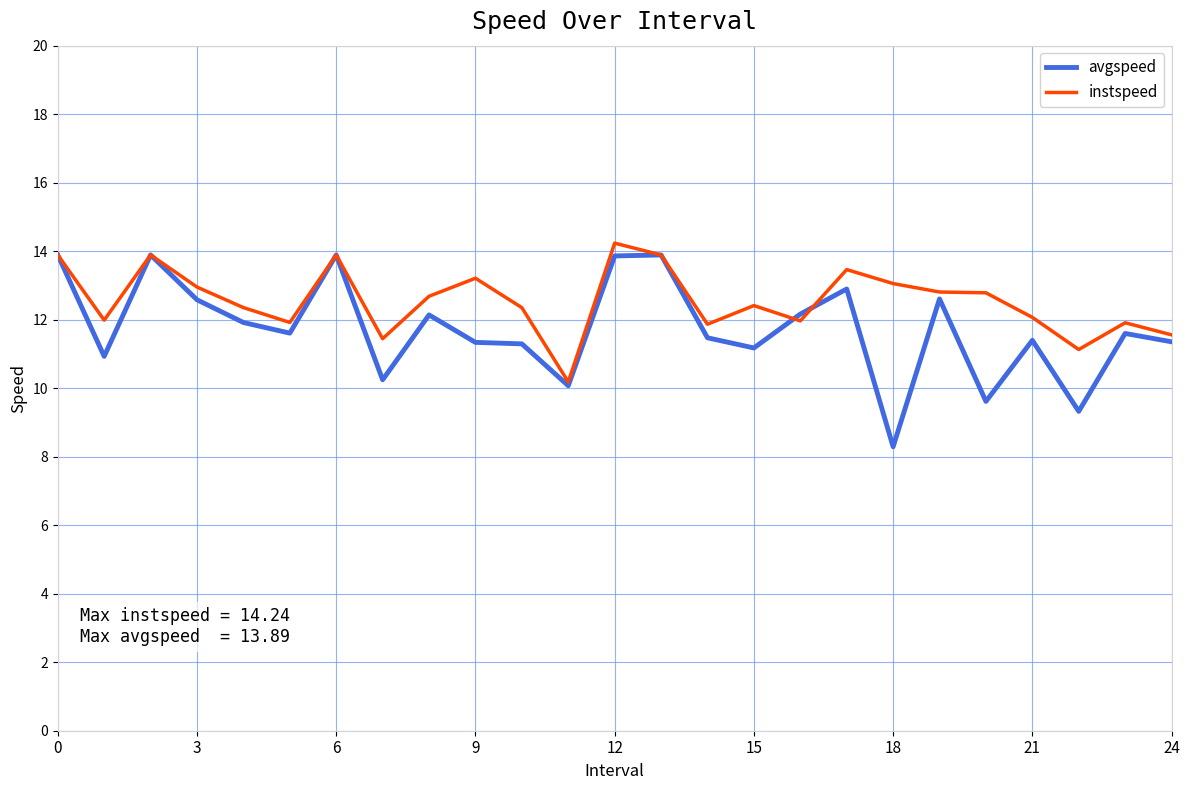

Which series has the largest range (max minus min)?

avgspeed